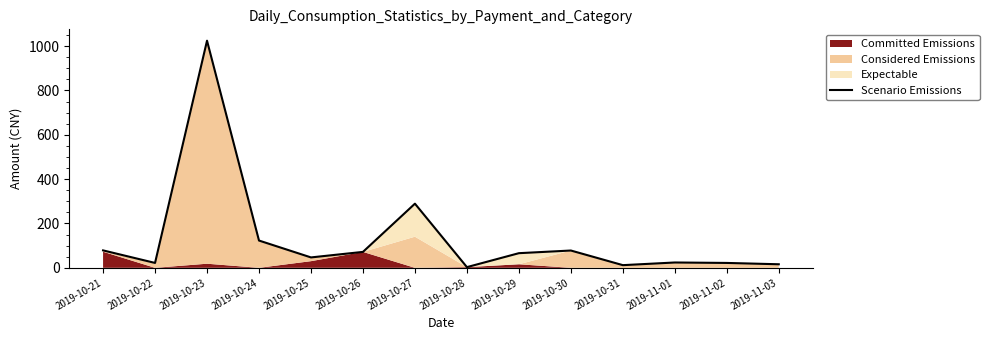

What is the label of the 12th point from the left?

2019-11-01